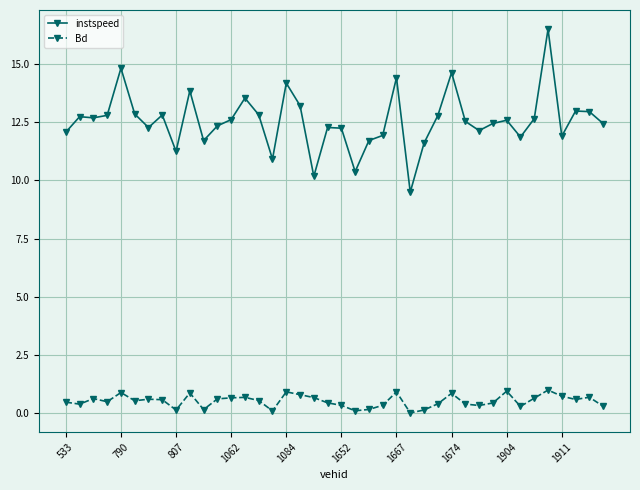

How many lines are shown in the chart?

2